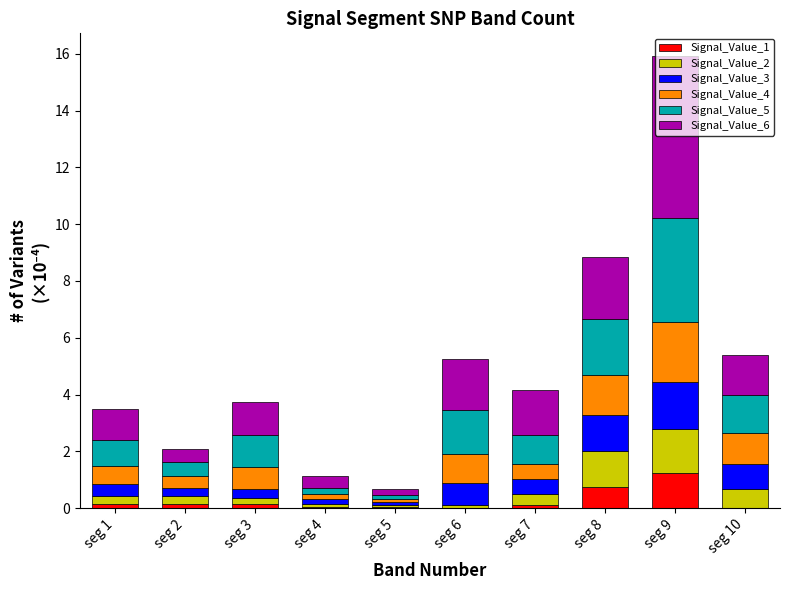

How many distinct data groups are displayed?

6